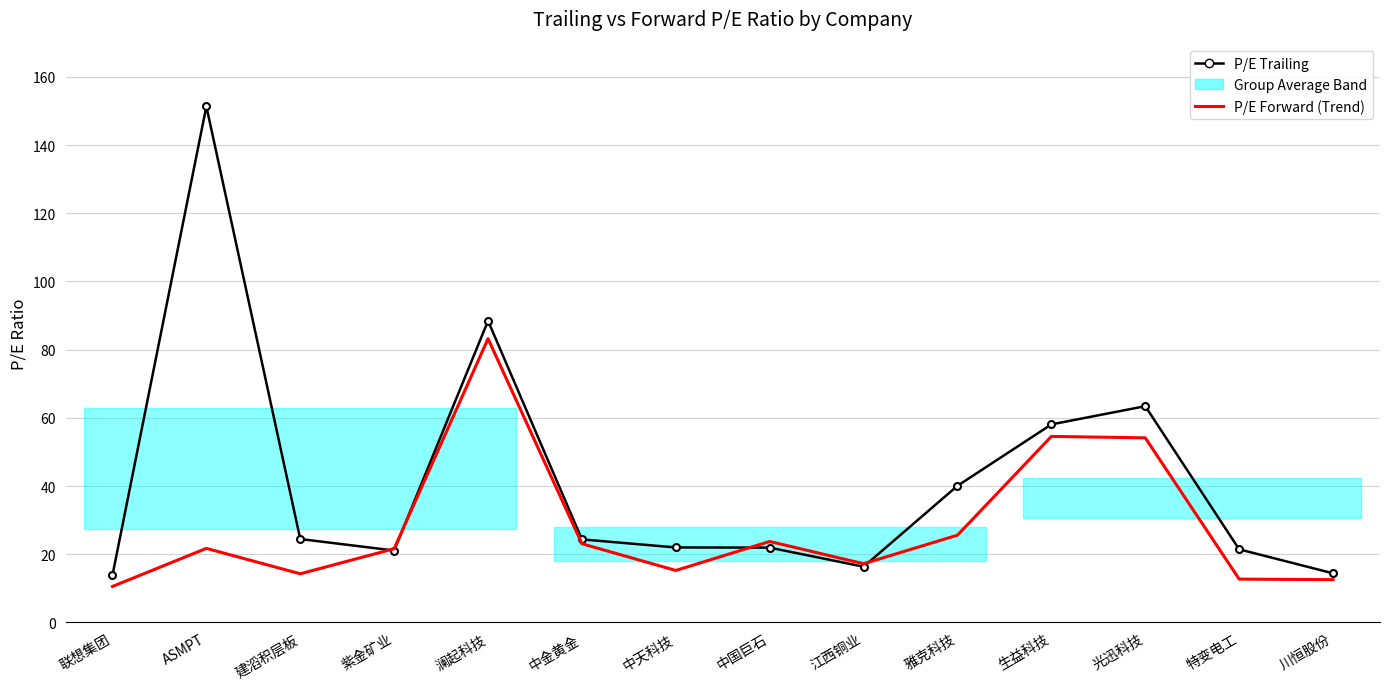

True or false: P/E Trailing has more than 2 interior local peaks.

True